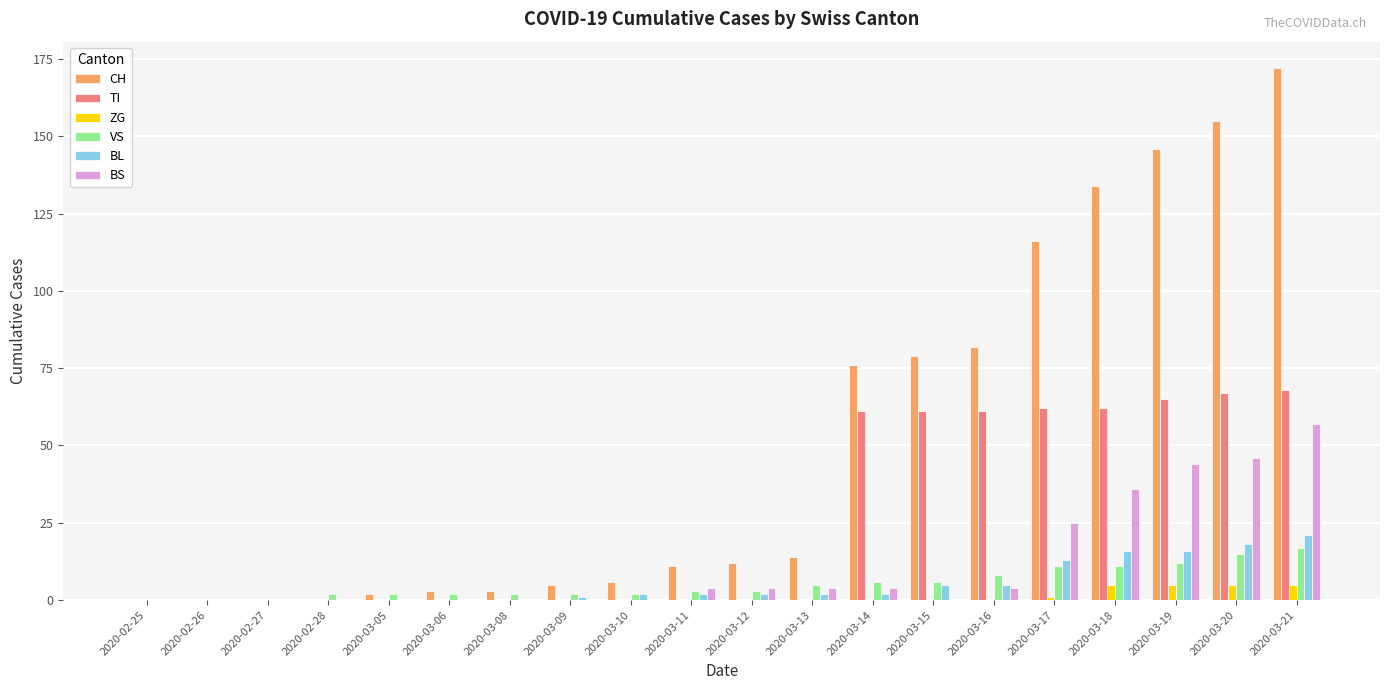

Which category has the highest value across all series?

2020-03-21